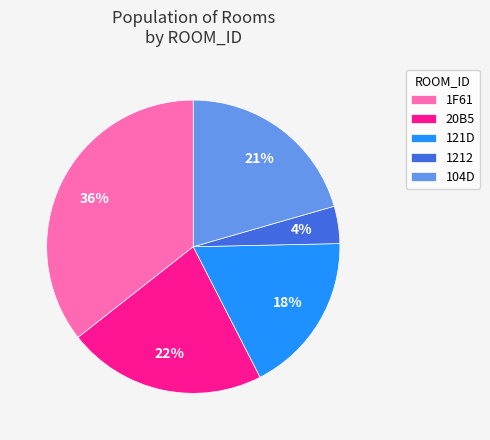

Between 1212 and 121D, which is larger?

121D